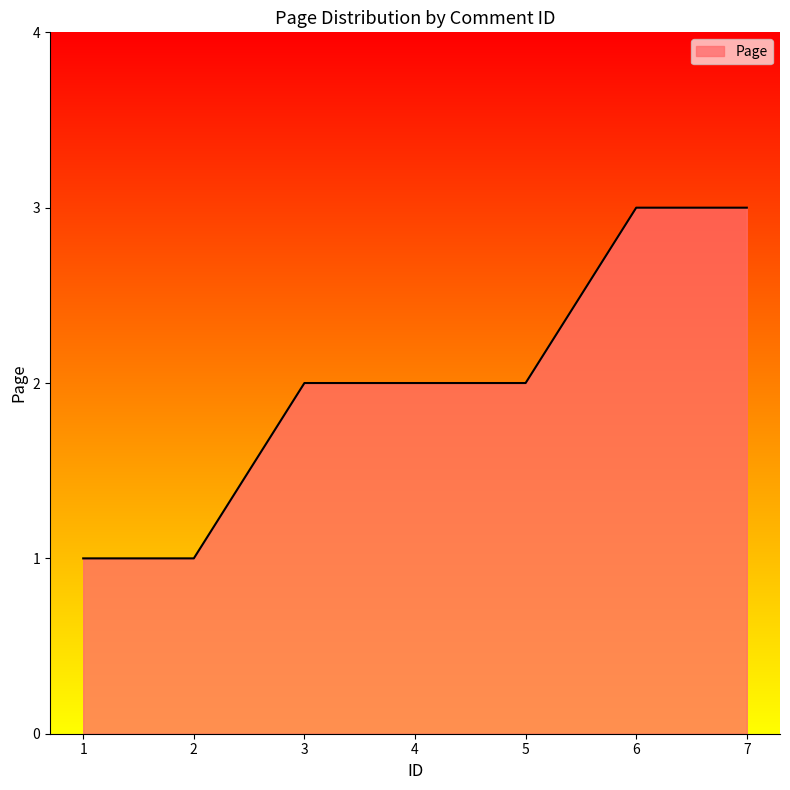

Count the values in the range 1 to 3.

7